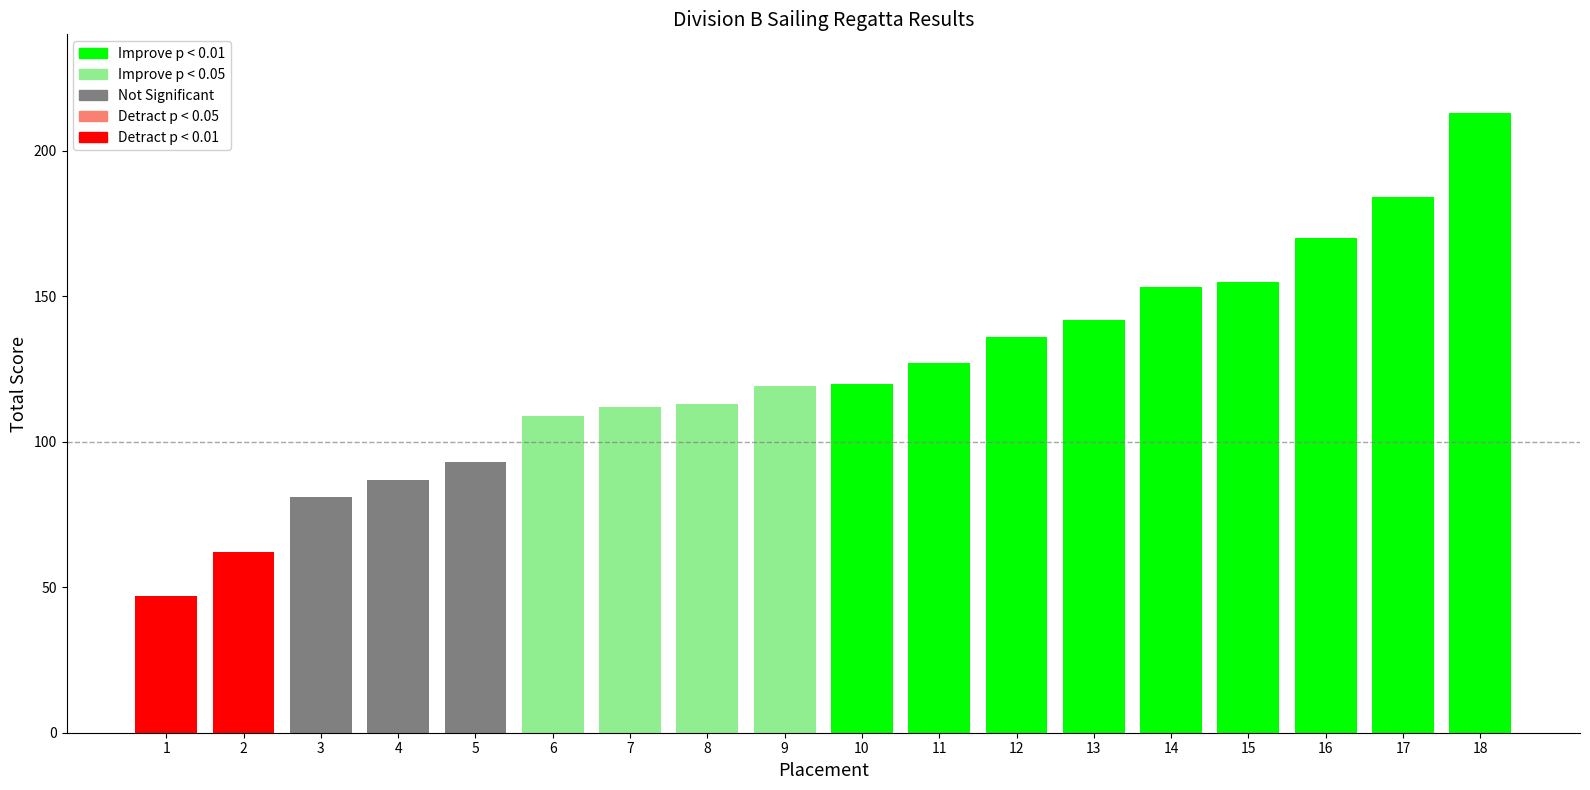

Between 5 and 13, which is larger?

13